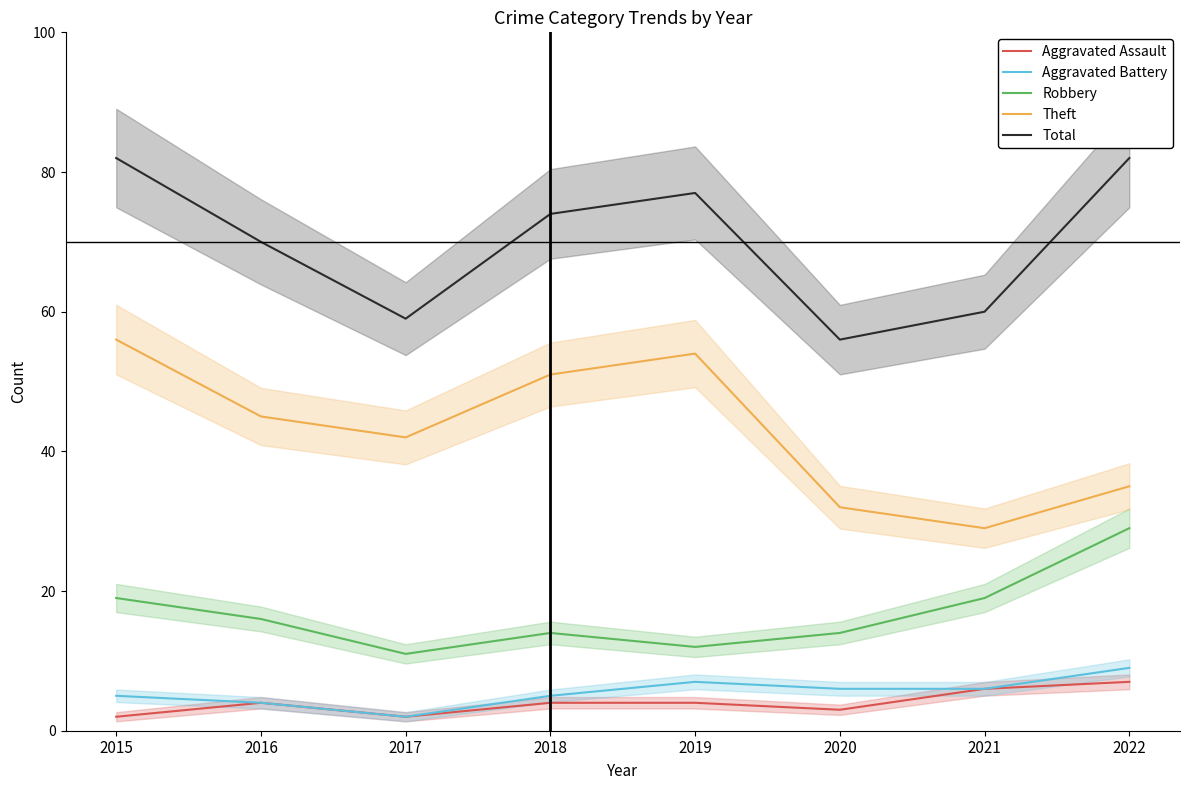

Which category has the lowest value across all series?

2015